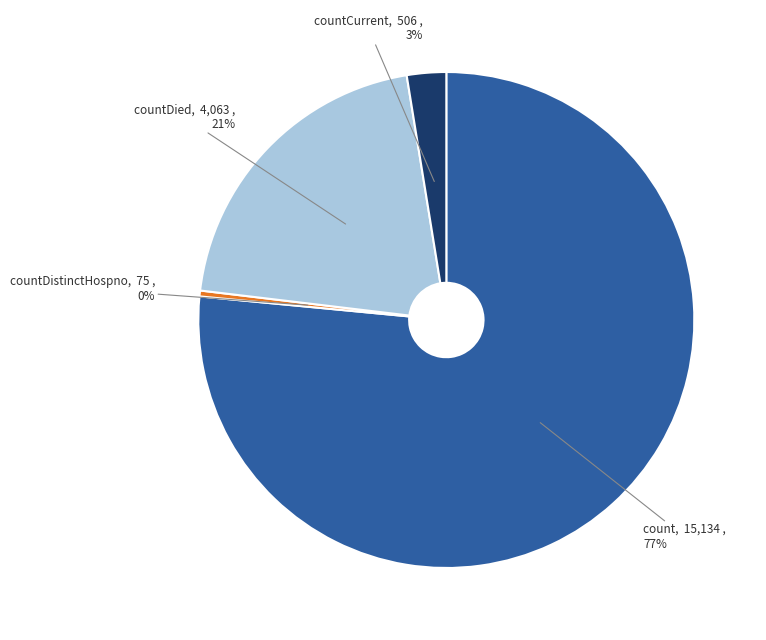

Is it true that countDied is 21% of the pie?

True